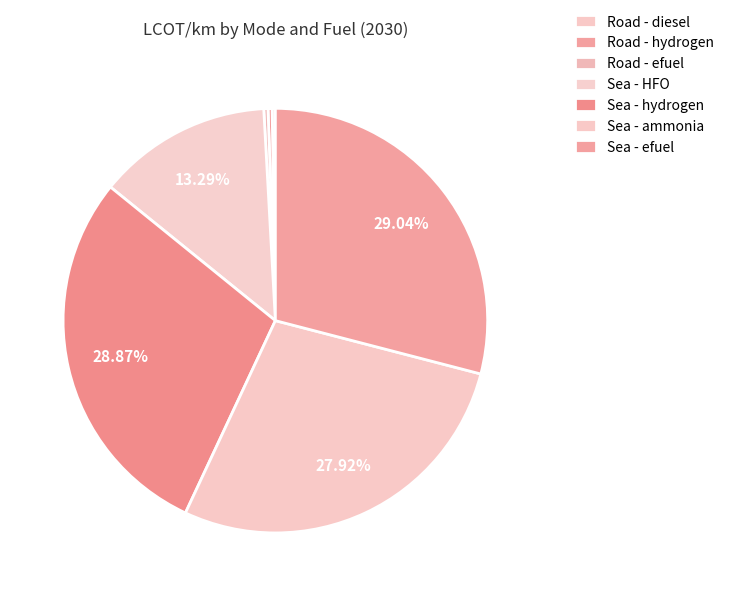

Does Sea - ammonia account for over 50% of the chart?

No